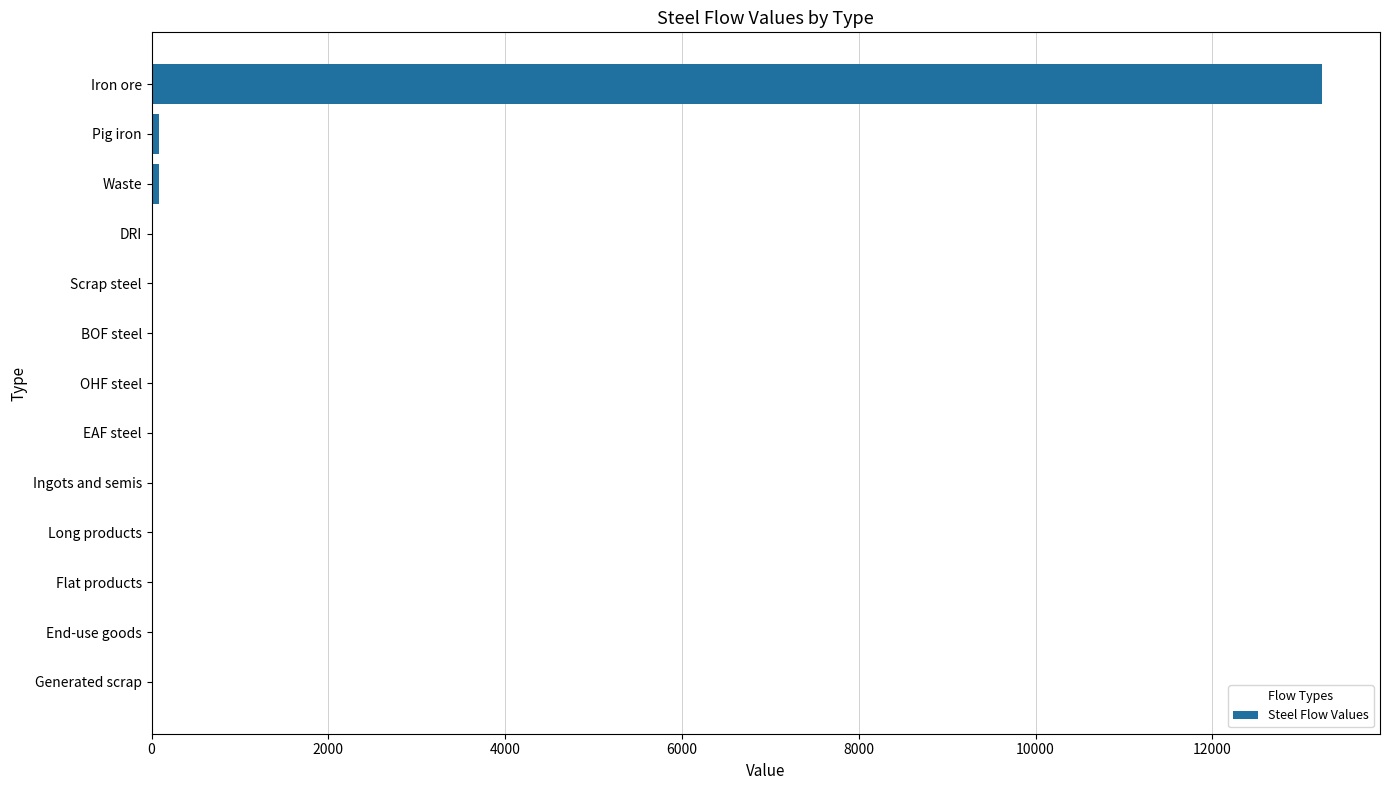

True or false: the data shows 0.0 at Long products.

True